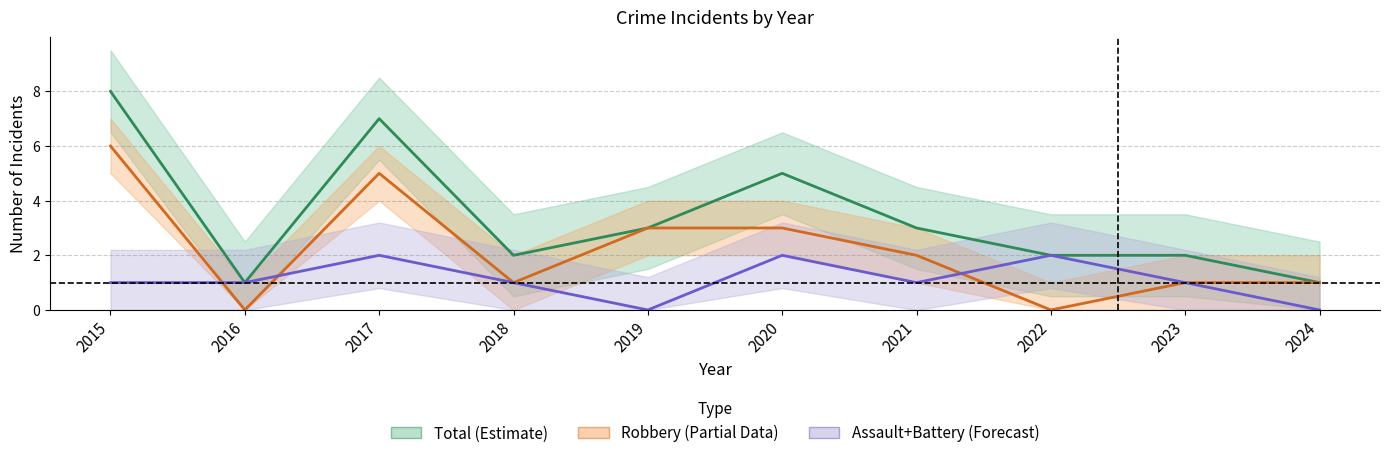

Rank the series by their maximum value, from highest to lowest.

Total, Robbery, Assault+Battery